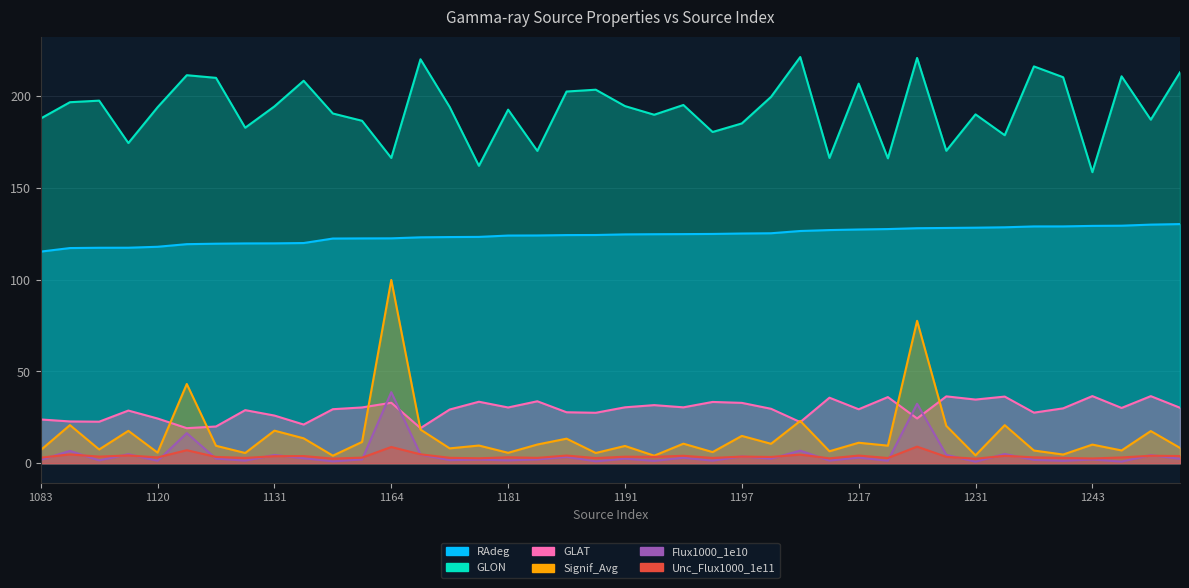

What is the difference between the highest and lowest values at 1230?

166.7